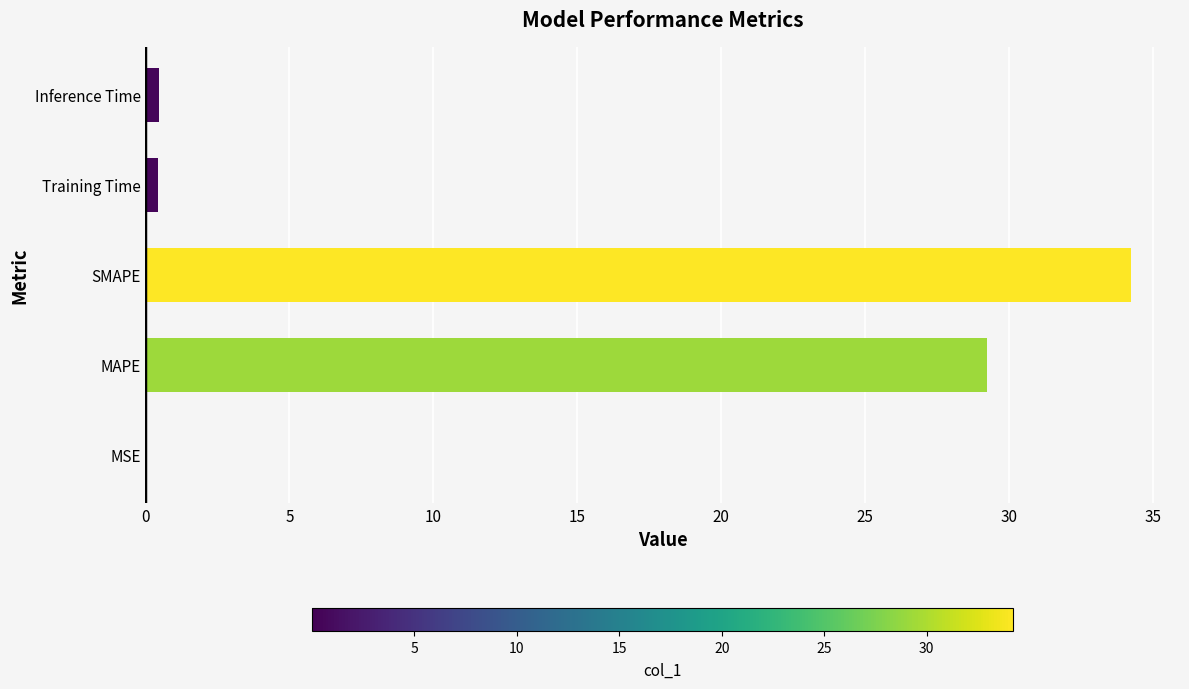

What is the sum of all values?

64.4